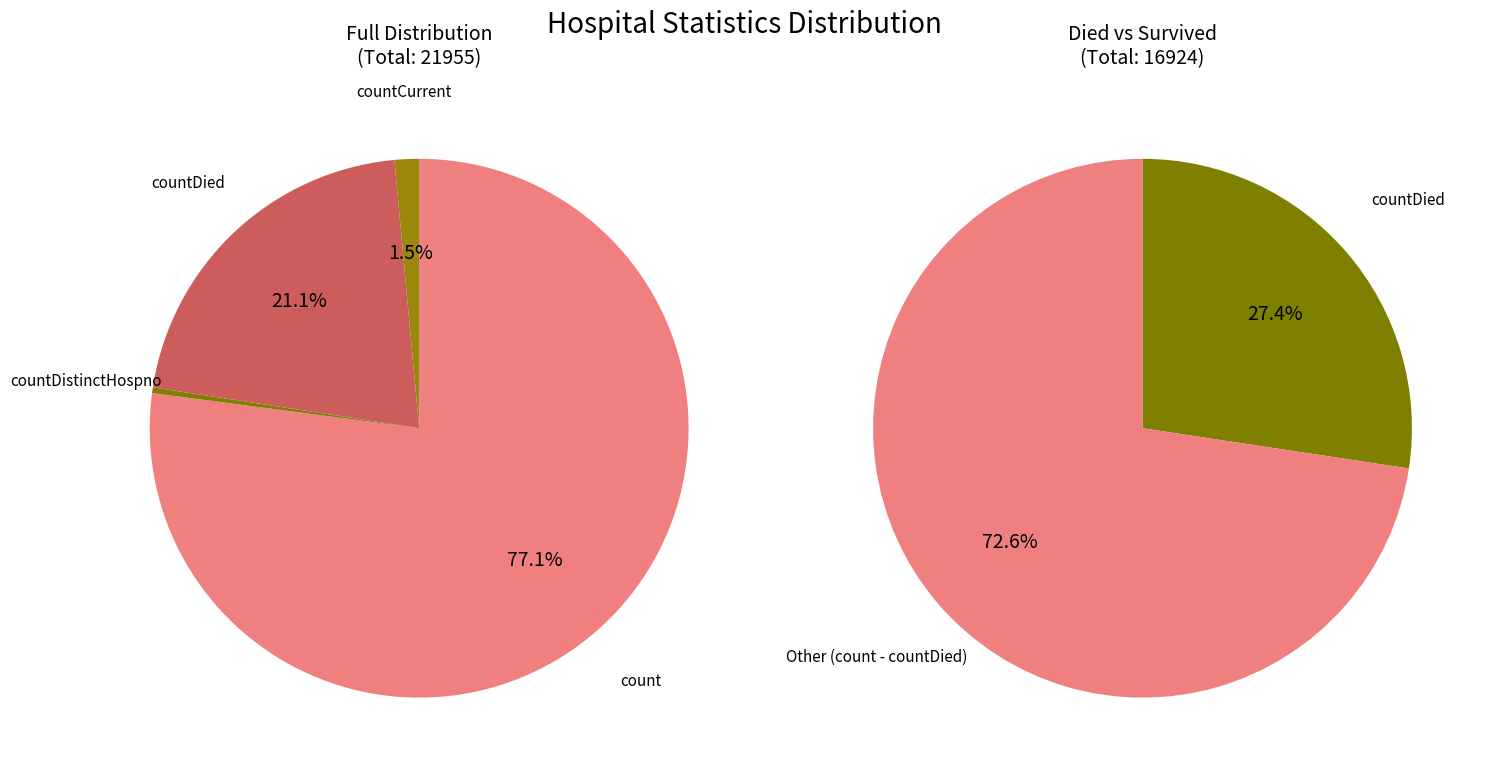

The countCurrentSuspected slice represents 12% of the pie. True or false?

False